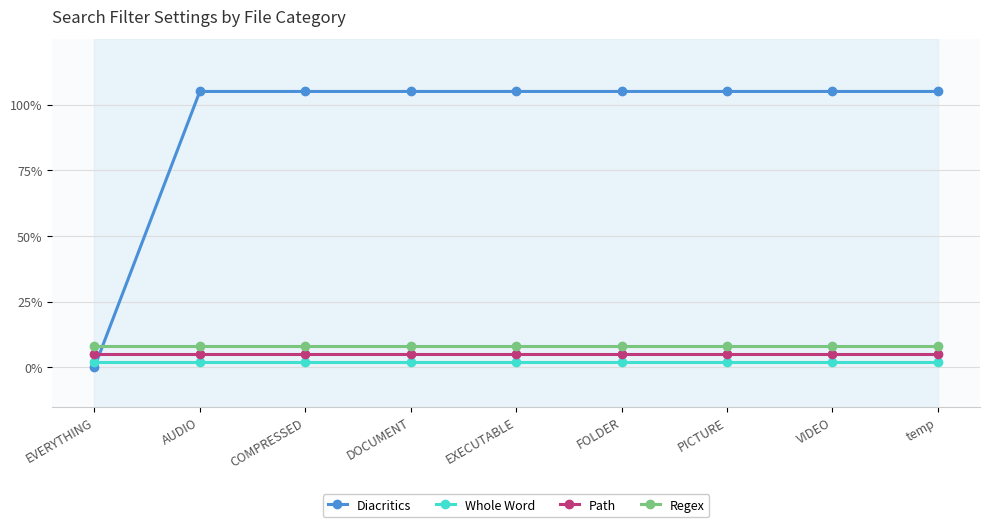

Is the value of Regex at VIDEO greater than the value of Whole Word at COMPRESSED?

Yes